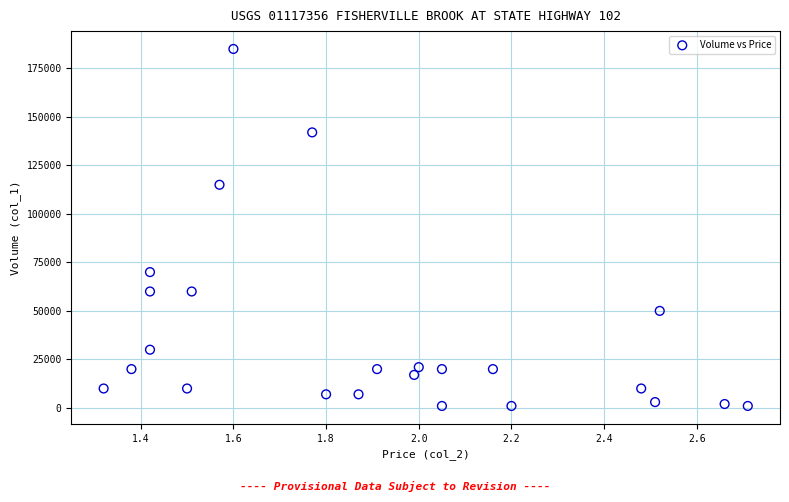

What is the range of Y values (max minus min)?

184000